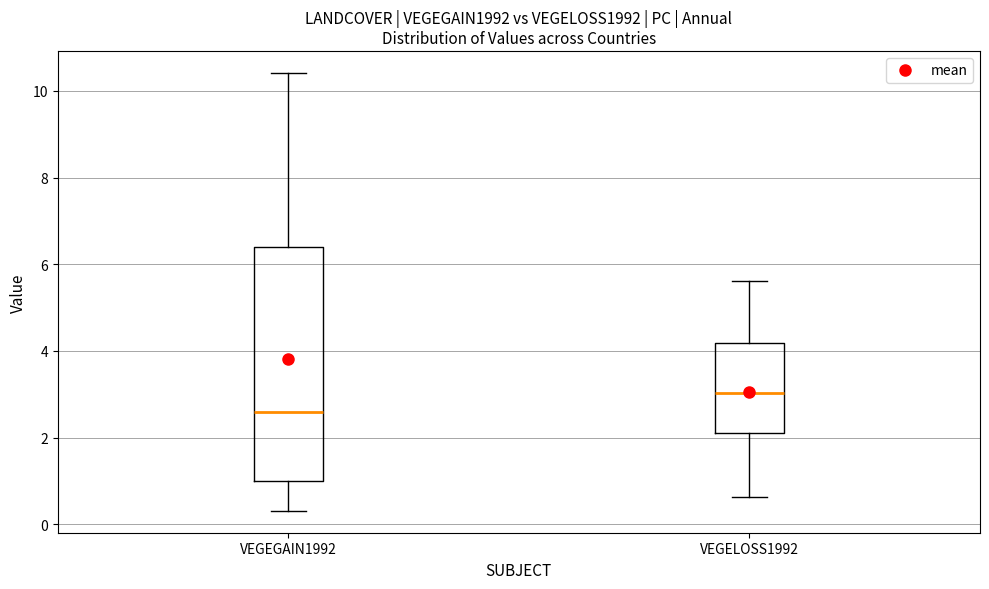

Reading left to right, read every box against the y-axis: the position of its median line, the range the box covers, and the ends of its whiskers. The values are not printed on the chart, so give them approximately, as read against the axis.

VEGEGAIN1992: median 2.6, box 1.0 to 6.4, whiskers 0.4 to 10.4
VEGELOSS1992: median 3.0, box 2.0 to 4.2, whiskers 0.6 to 5.6